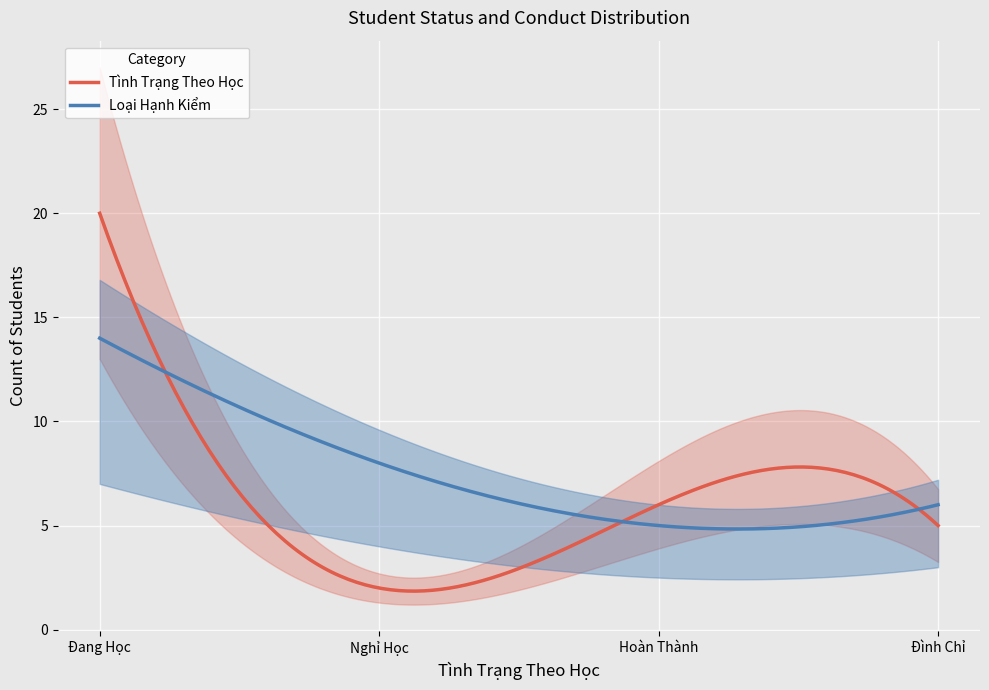

How many data points in Tình Trạng Theo Học (count) are less than 5?

1